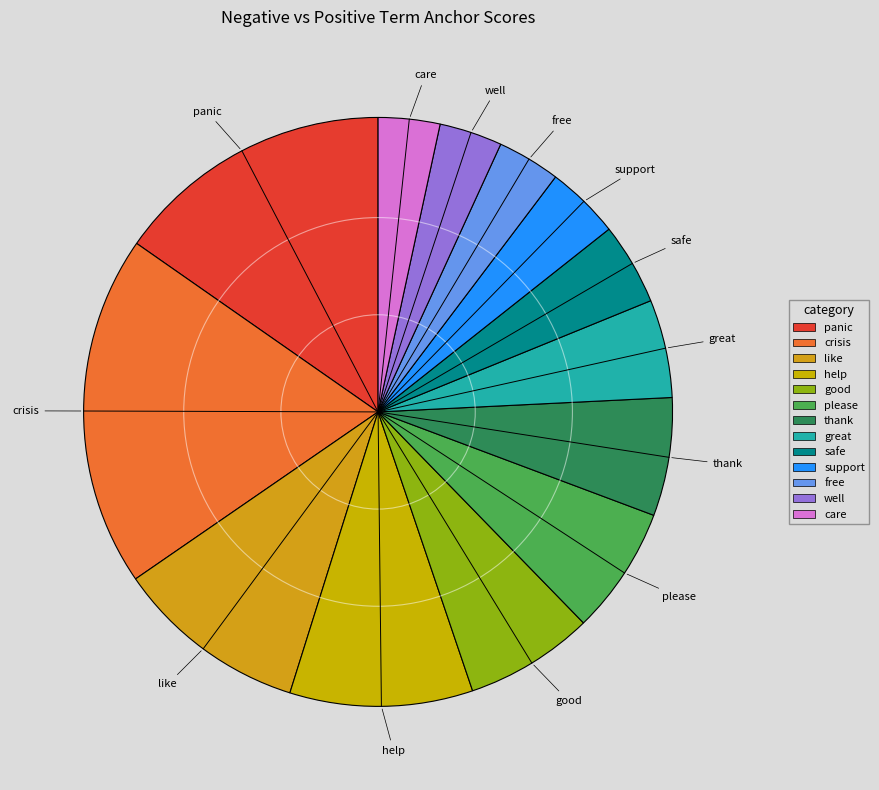

Which has a higher value, safe or like?

like